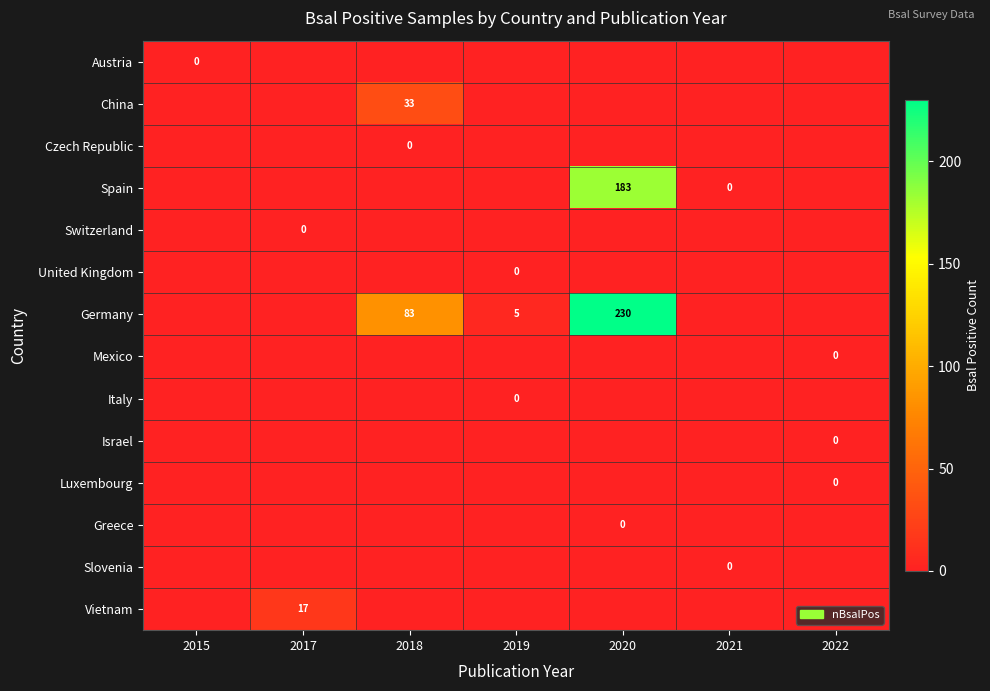

At how many categories does at least one series exceed 28?

2